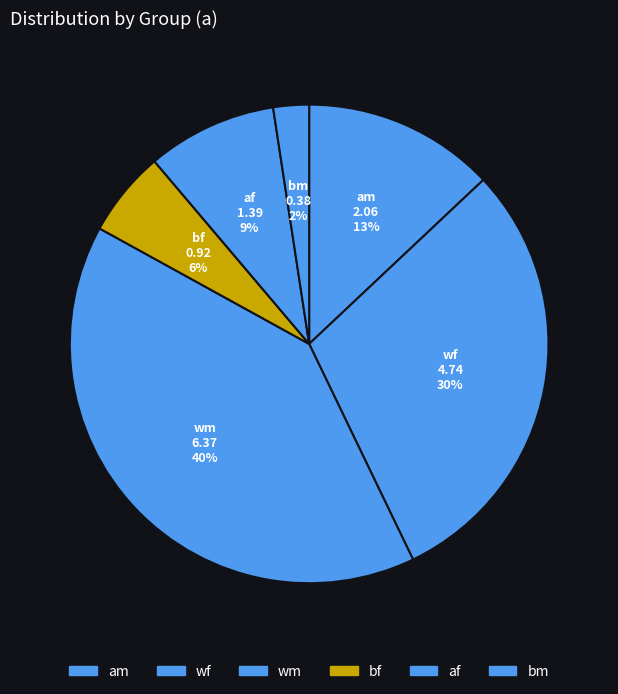

Combined, do af and bf account for over 50%?

No